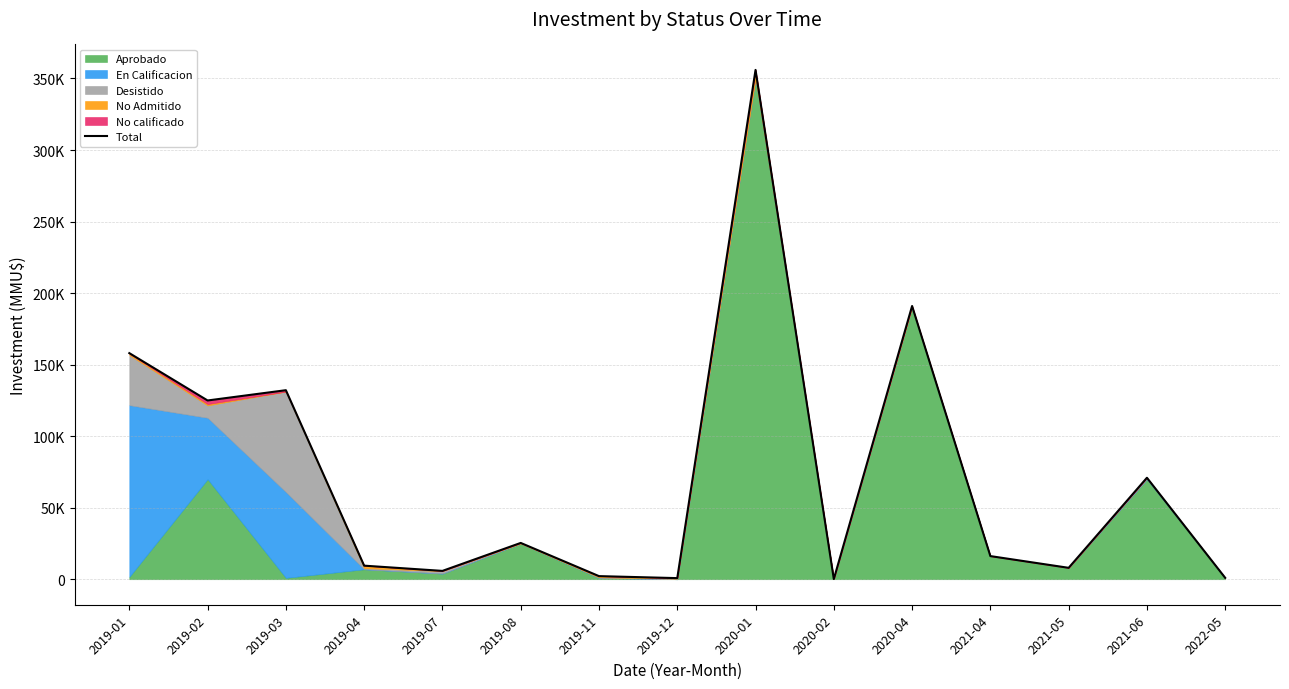

Read the value at 2019-01.

158060.0